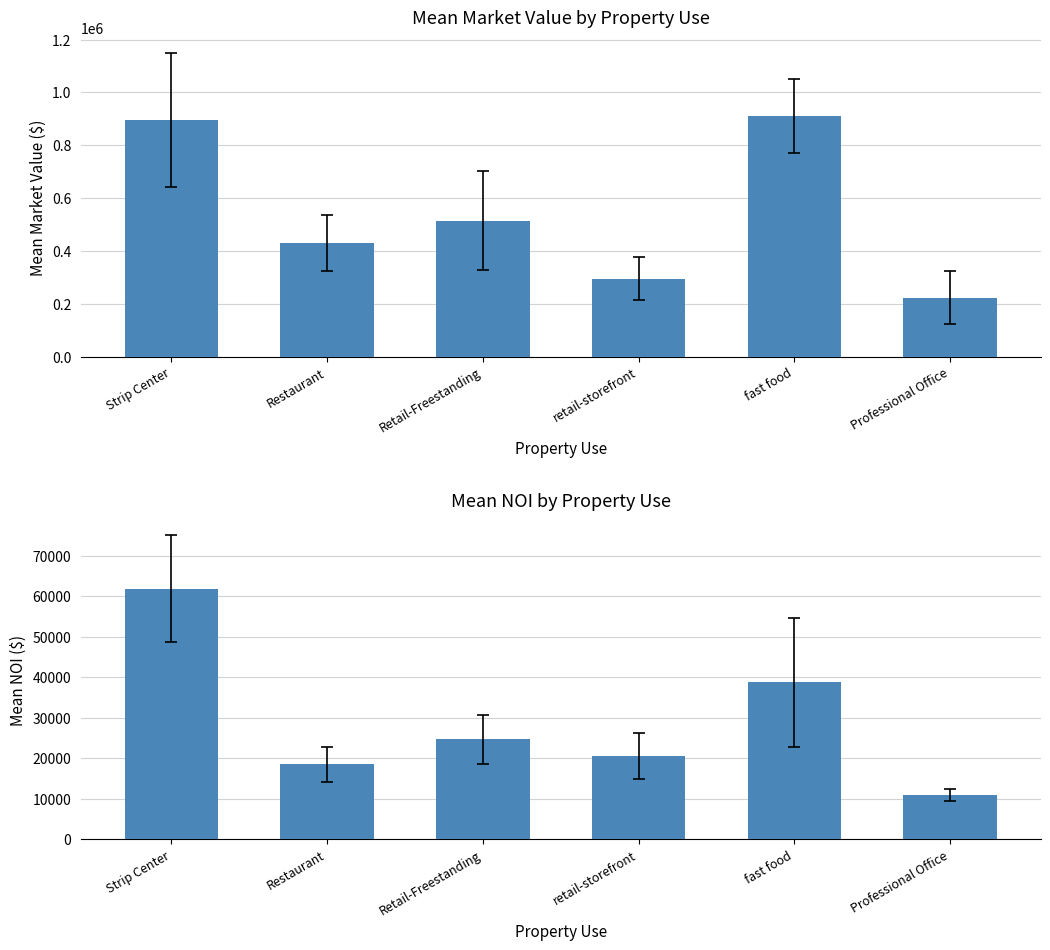

At which label does Mean Market Value ($) first exceed 514463?

Strip Center